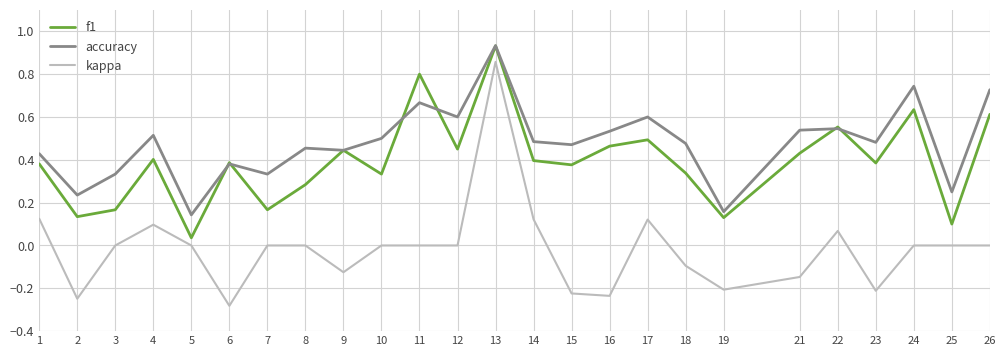

Rank the series by their average value, from lowest to highest.

kappa, f1, accuracy